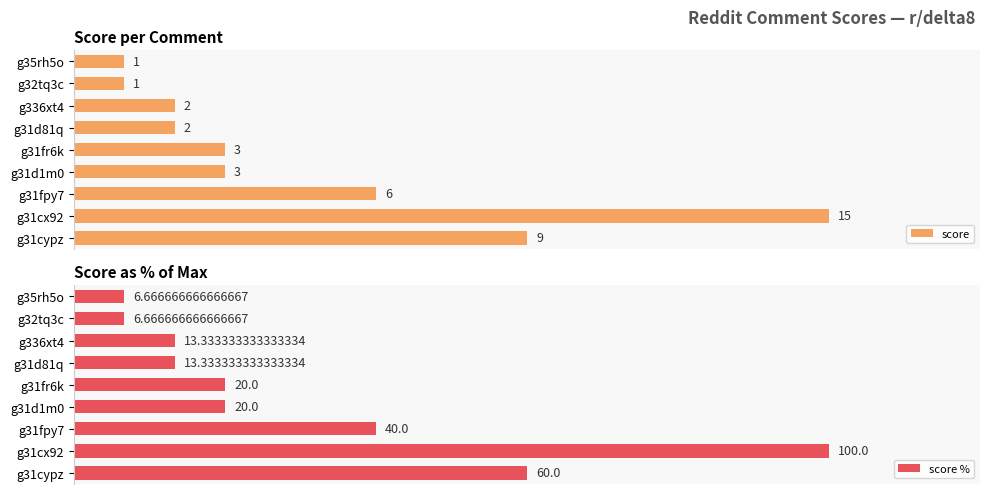

Which category has the highest value in the score series?

g31cx92